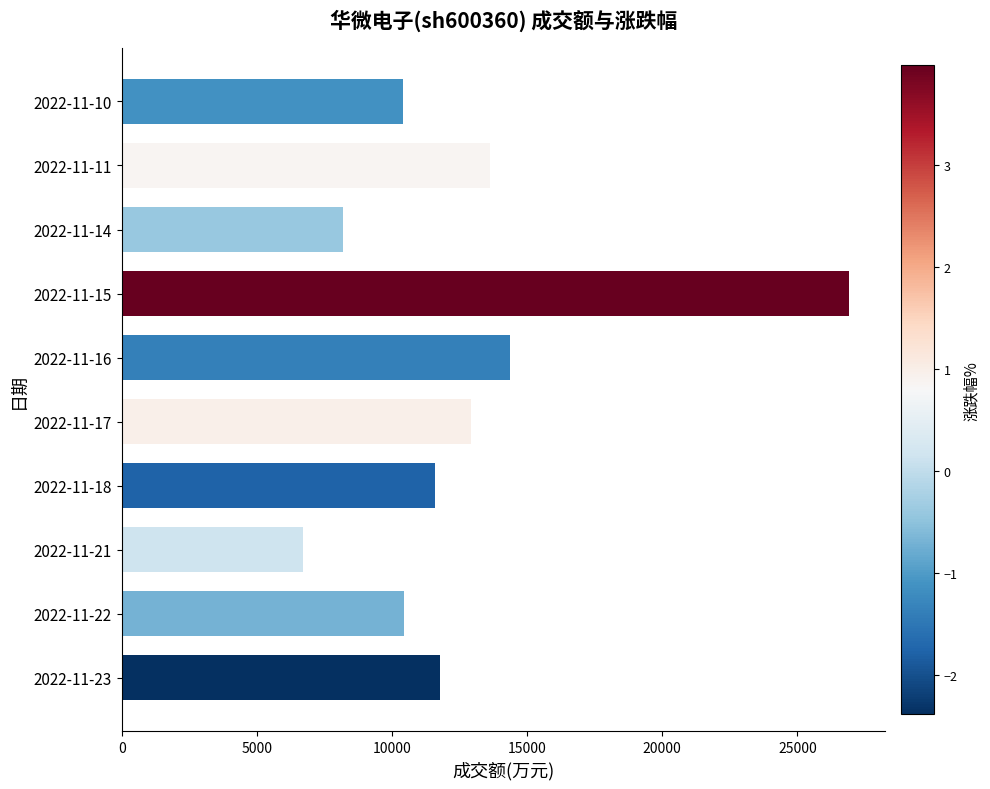

Between 2022-11-11 and 2022-11-15, which is larger?

2022-11-15